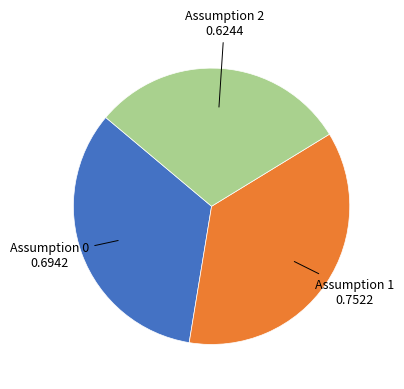

Do Assumption 0 and Assumption 1 together represent more than half of the pie?

Yes